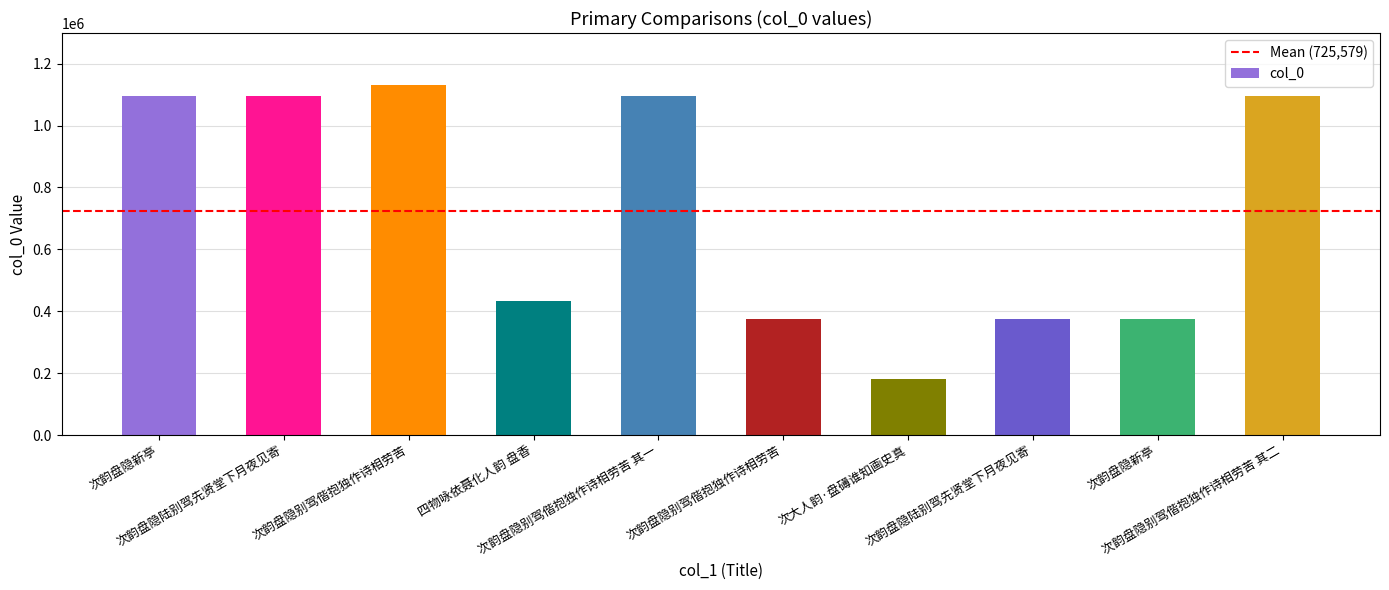

How many bars are there in total?

10